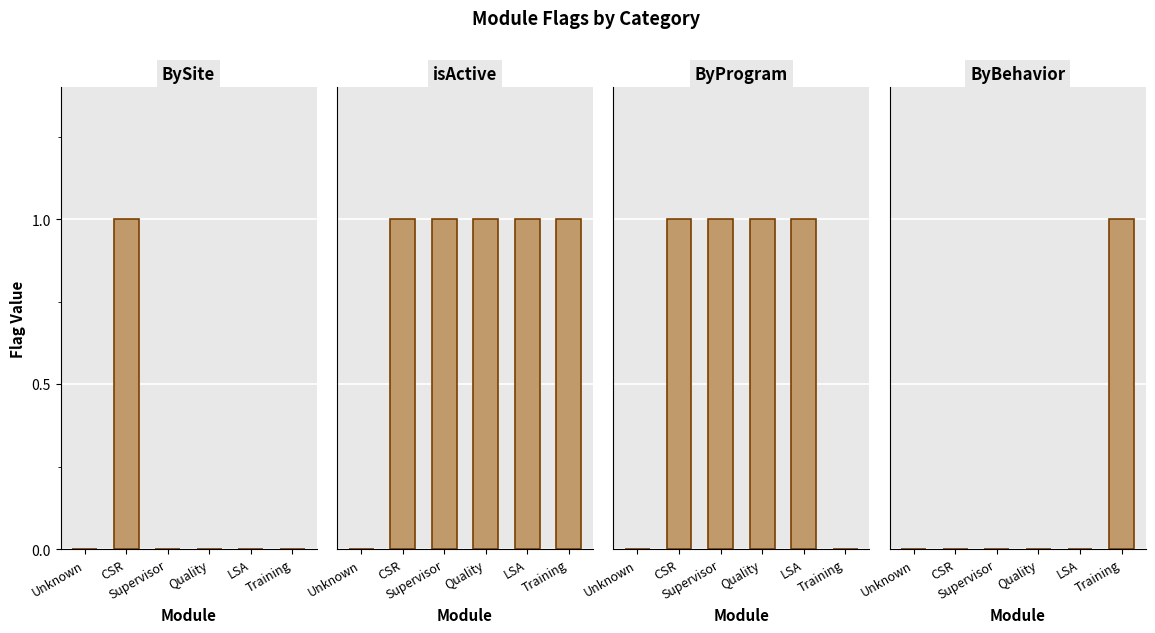

What is the label of the 6th bar from the left?

Training